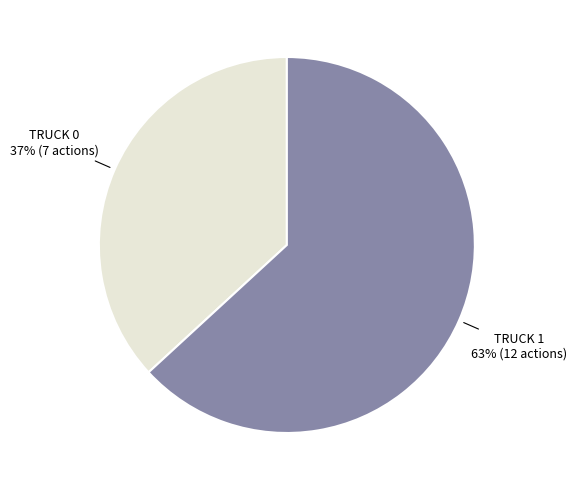

Count the number of slices in the pie.

2